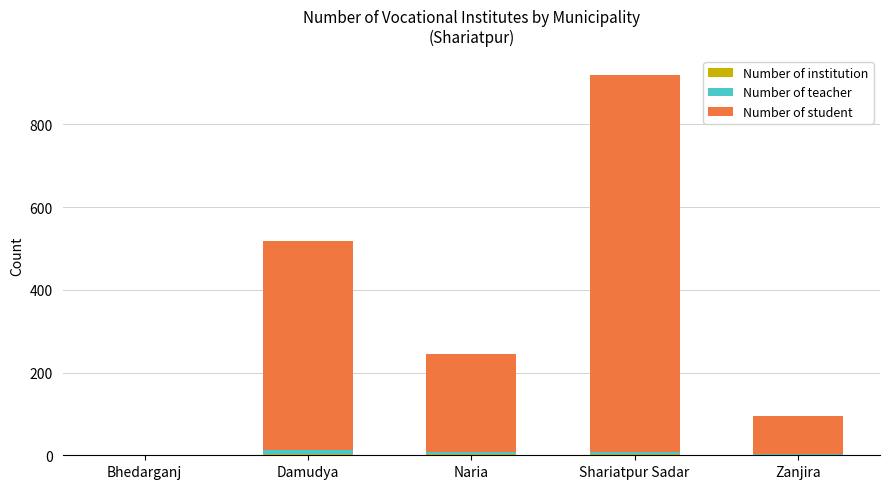

How many distinct data groups are displayed?

3